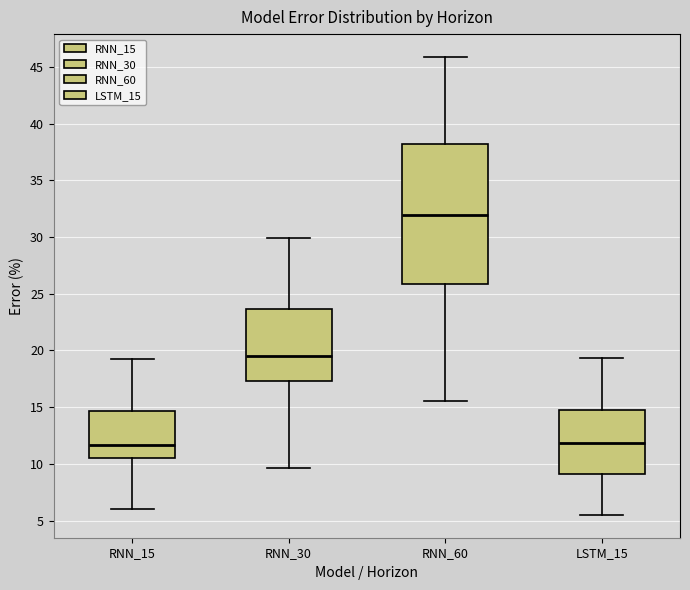

Where does the lower whisker of the box for RNN_30 end on the y-axis? The values are not printed on the chart, so give them approximately, as read against the axis.

9.5